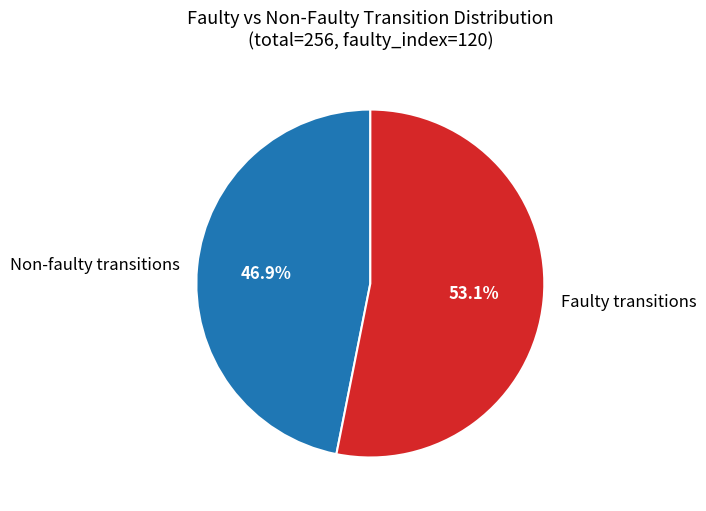

Between Non-faulty transitions and Faulty transitions, which is larger?

Faulty transitions